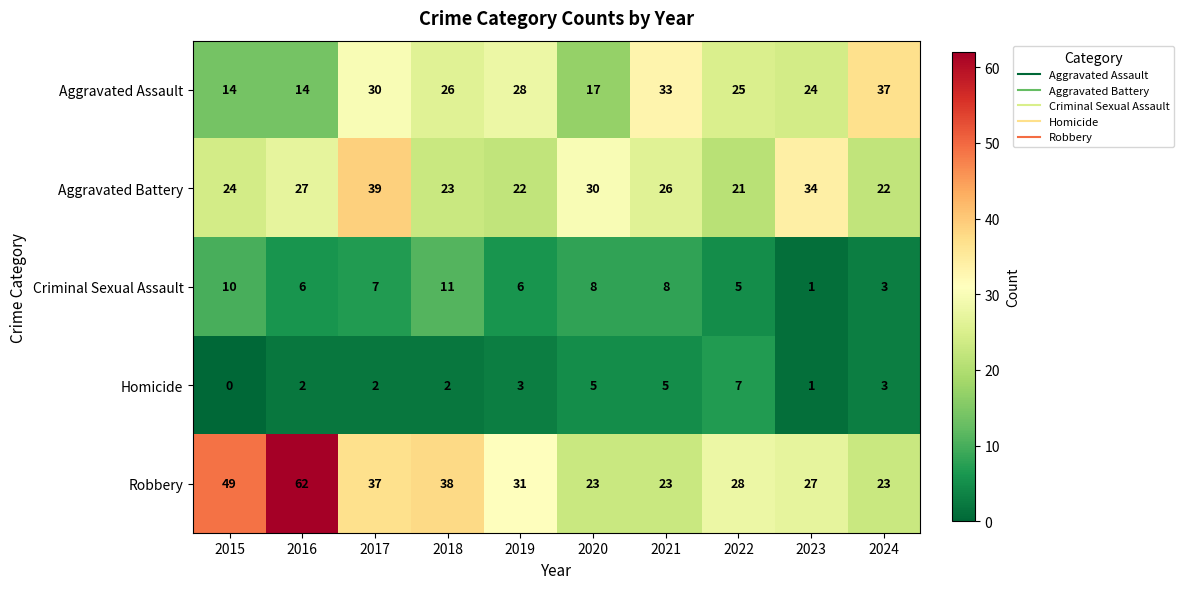

True or false: Aggravated Assault has a value of 14 at 2016.

True